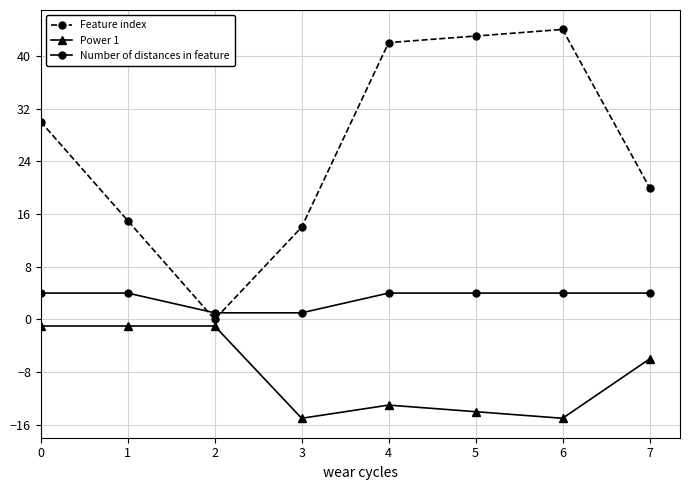

What are all the series names shown in the legend?

Feature index, Power 1, Number of distances in feature